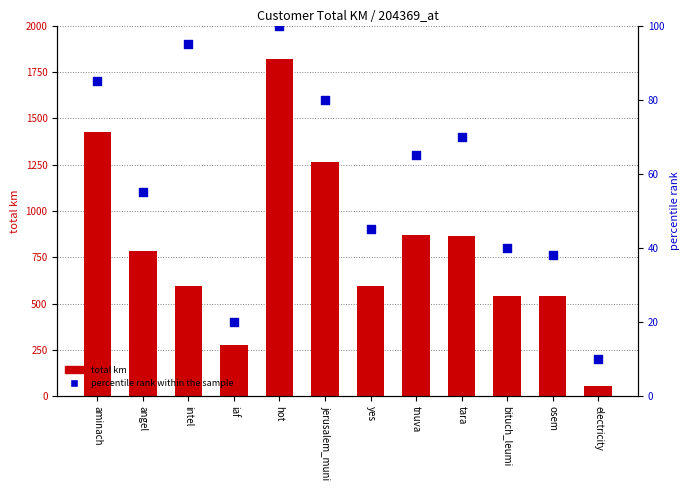

Which series has the largest total across all categories?

total km